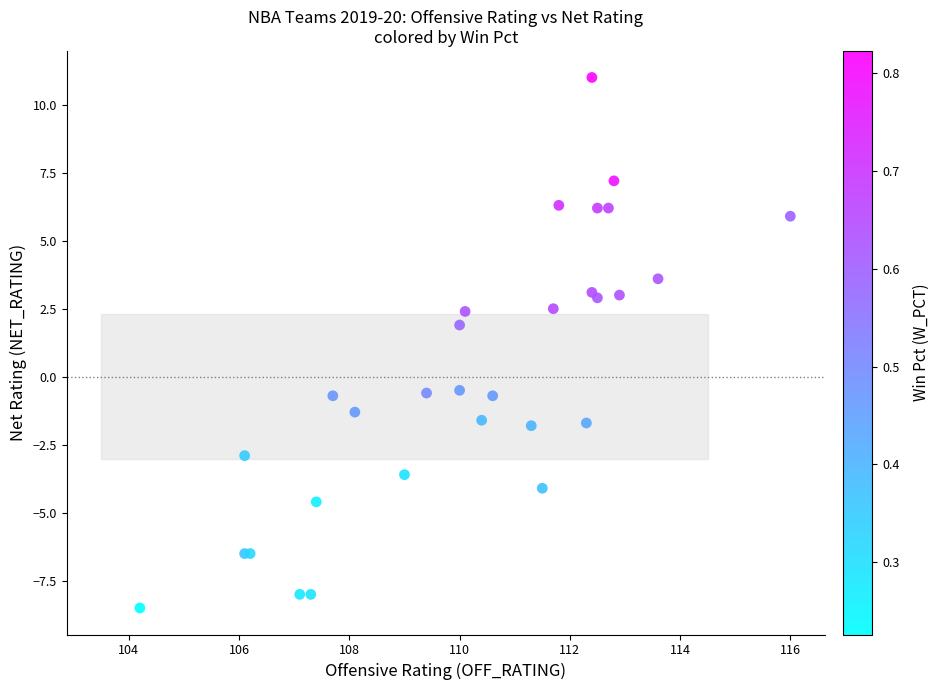

What Y value in the scatter plot is closest to 1?

1.9